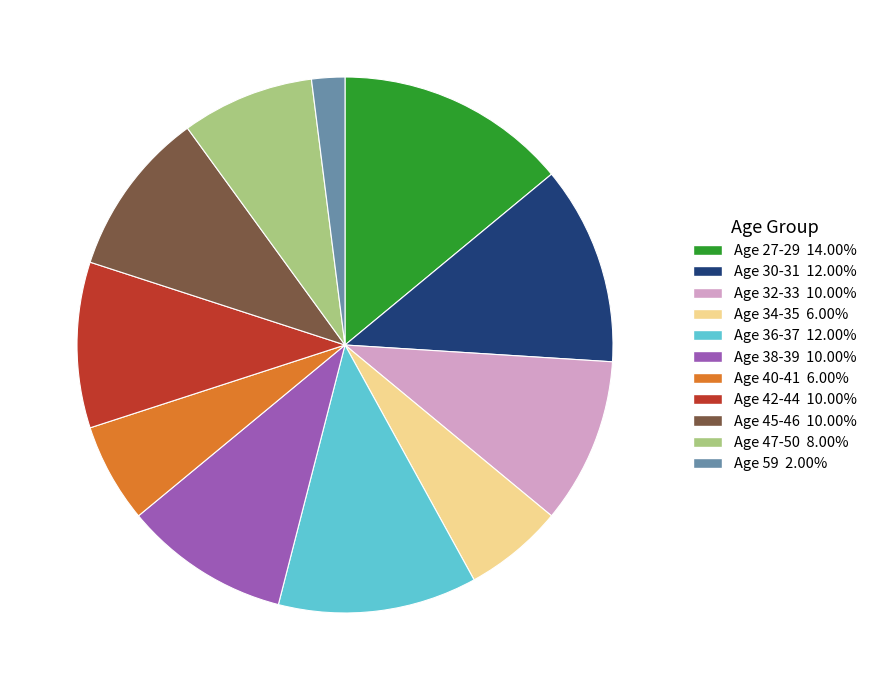

Is there any slice that represents more than half of the pie?

No